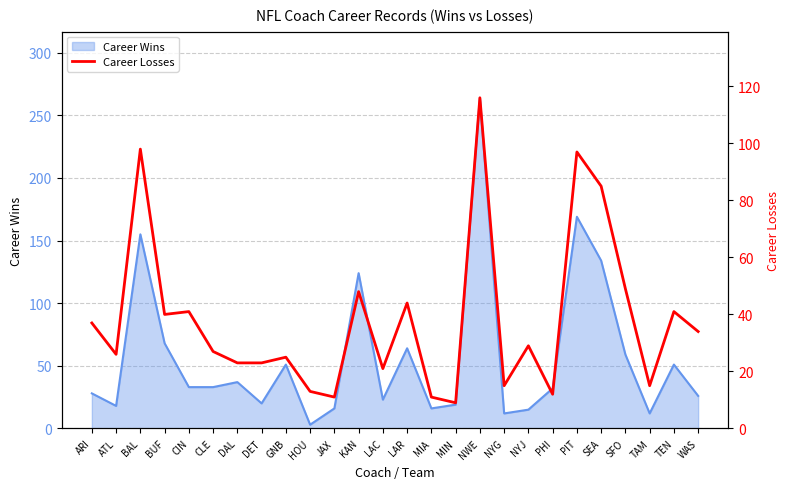

Does the chart display data point markers on the line(s)?

No